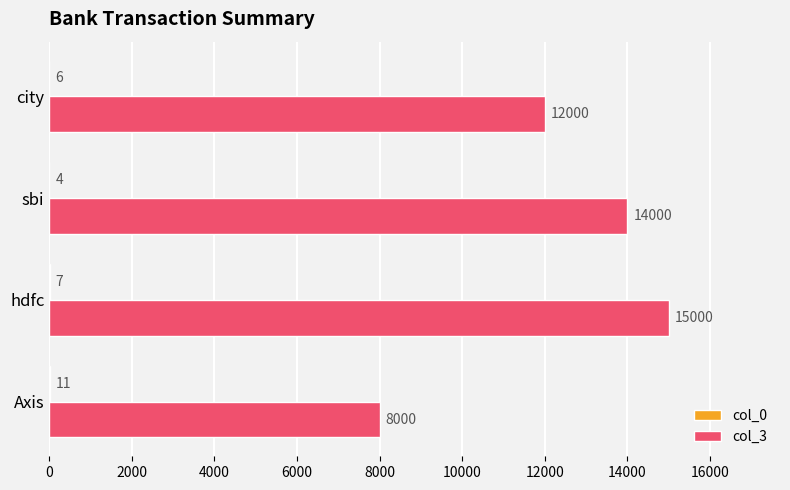

Which series changed the most between sbi and city?

col_3